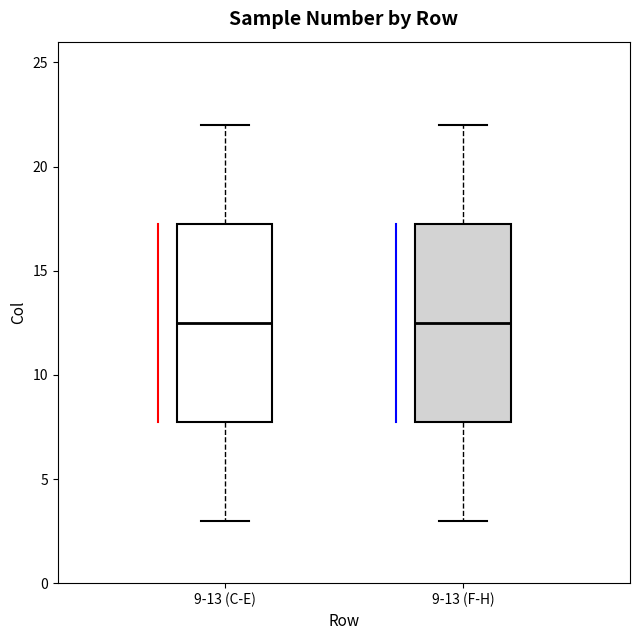

Reading left to right, read every box against the y-axis: the position of its median line, the range the box covers, and the ends of its whiskers. The values are not printed on the chart, so give them approximately, as read against the axis.

9-13 (C-E): median 12.5, box 8.0 to 17.5, whiskers 3.0 to 22.0
9-13 (F-H): median 12.5, box 8.0 to 17.5, whiskers 3.0 to 22.0